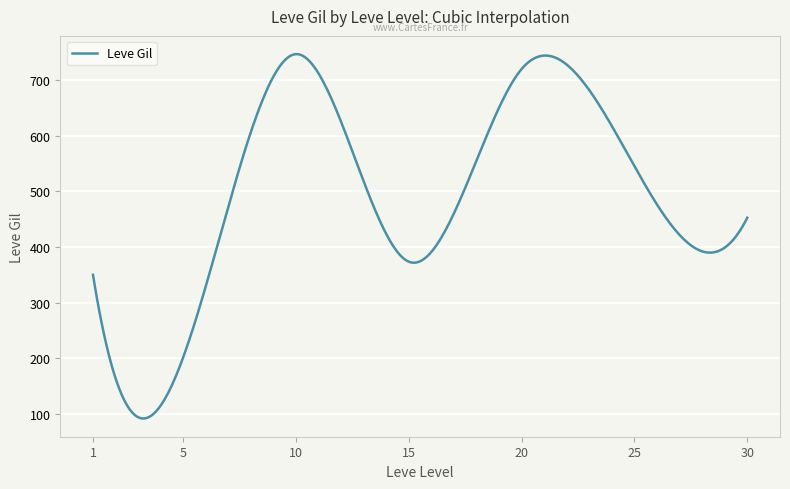

What is the greatest value displayed?

746.7